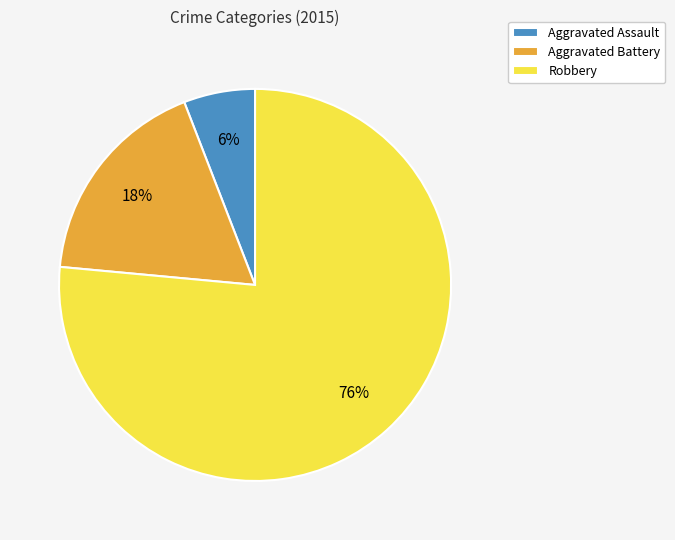

Which slice is the largest?

Robbery